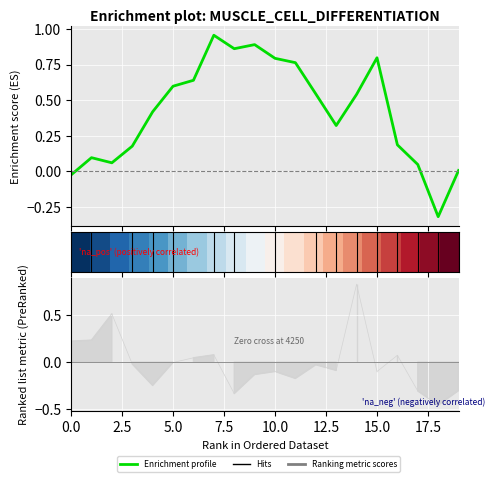

True or false: Row0 has more than 1 points higher than both neighbors.

True